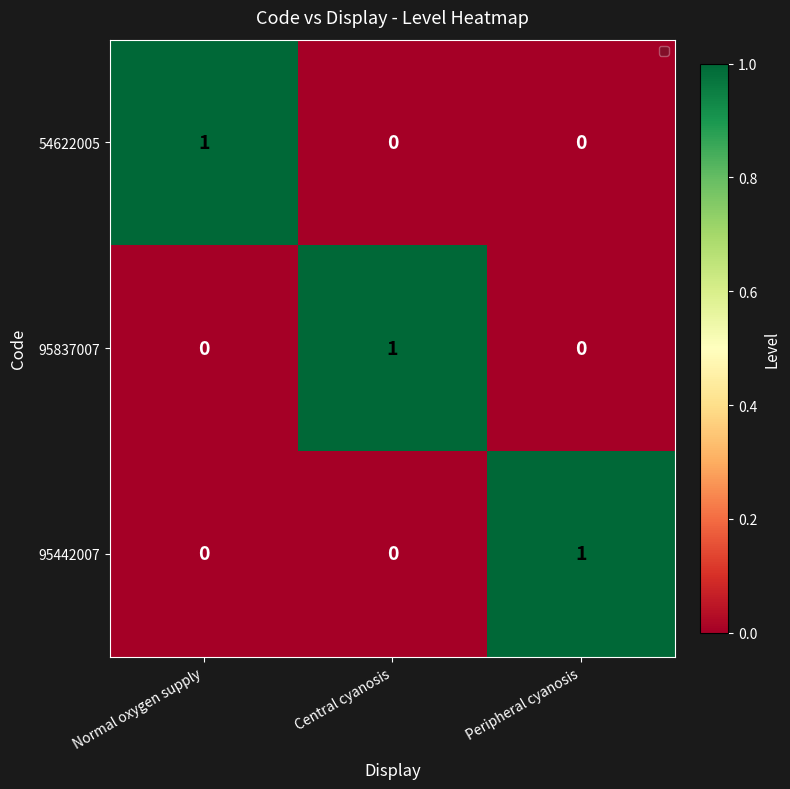

Reading right to left, list all the values displayed in this chart.

54622005: Peripheral cyanosis=0	Central cyanosis=0	Normal oxygen supply=1
95837007: Peripheral cyanosis=0	Central cyanosis=1	Normal oxygen supply=0
95442007: Peripheral cyanosis=1	Central cyanosis=0	Normal oxygen supply=0